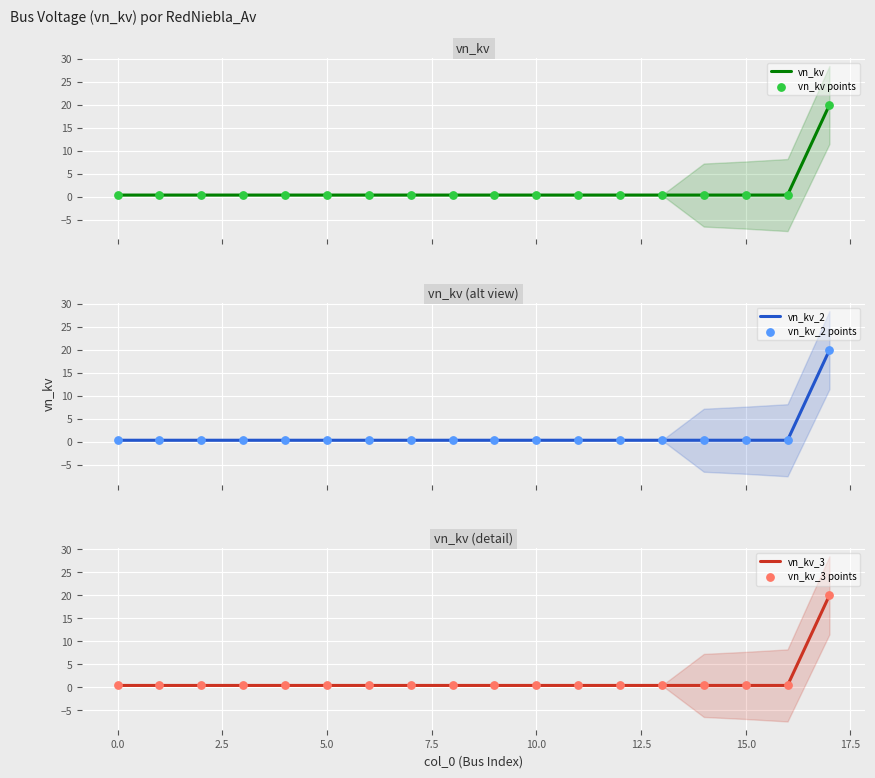

What are all the series names shown in the legend?

vn_kv, vn_kv points, vn_kv_2, vn_kv_2 points, vn_kv_3, vn_kv_3 points